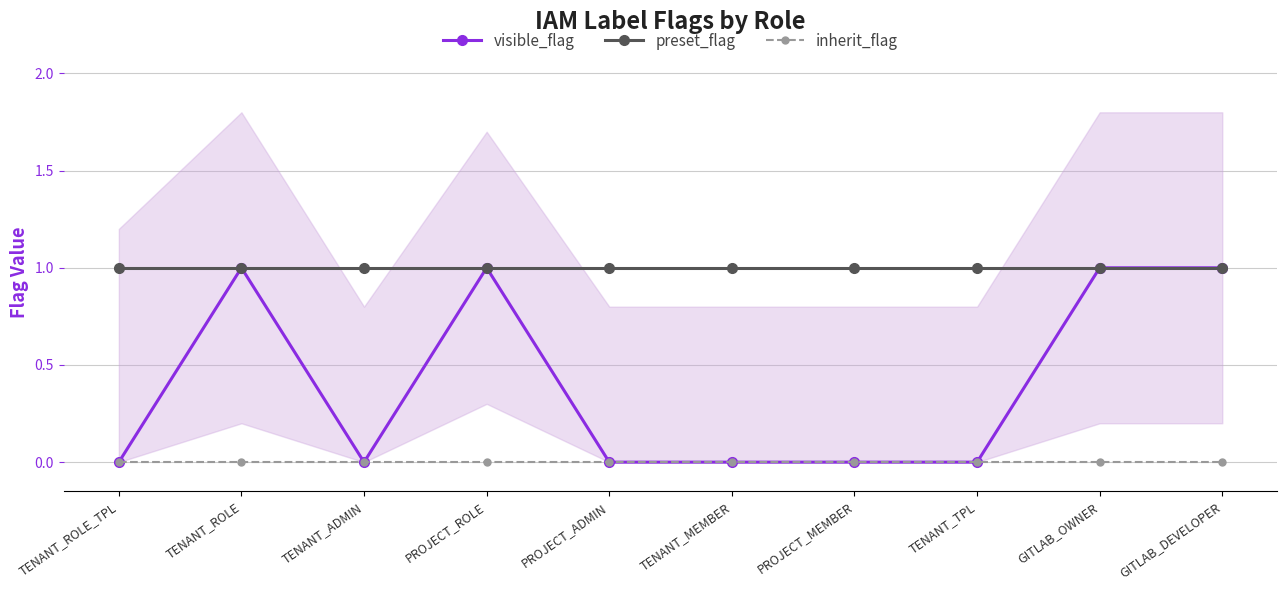

True or false: visible_flag and preset_flag intersect in this chart.

False